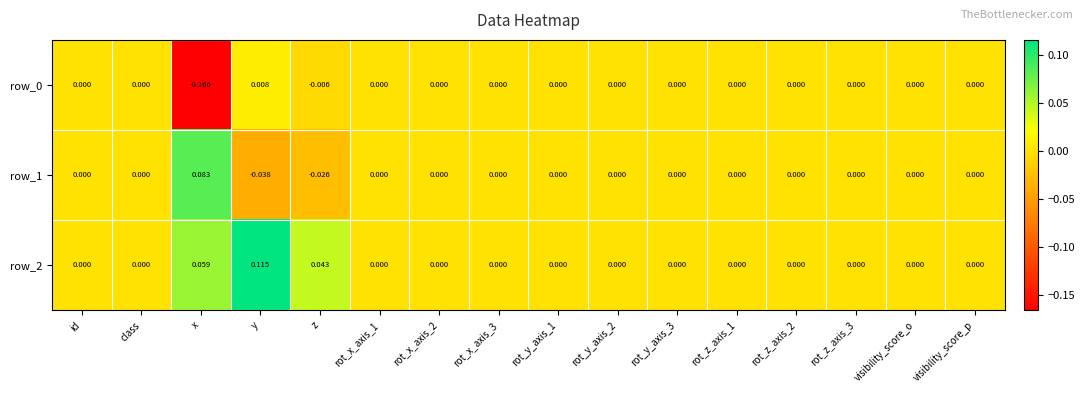

Which label corresponds to the smallest value in the chart?

x